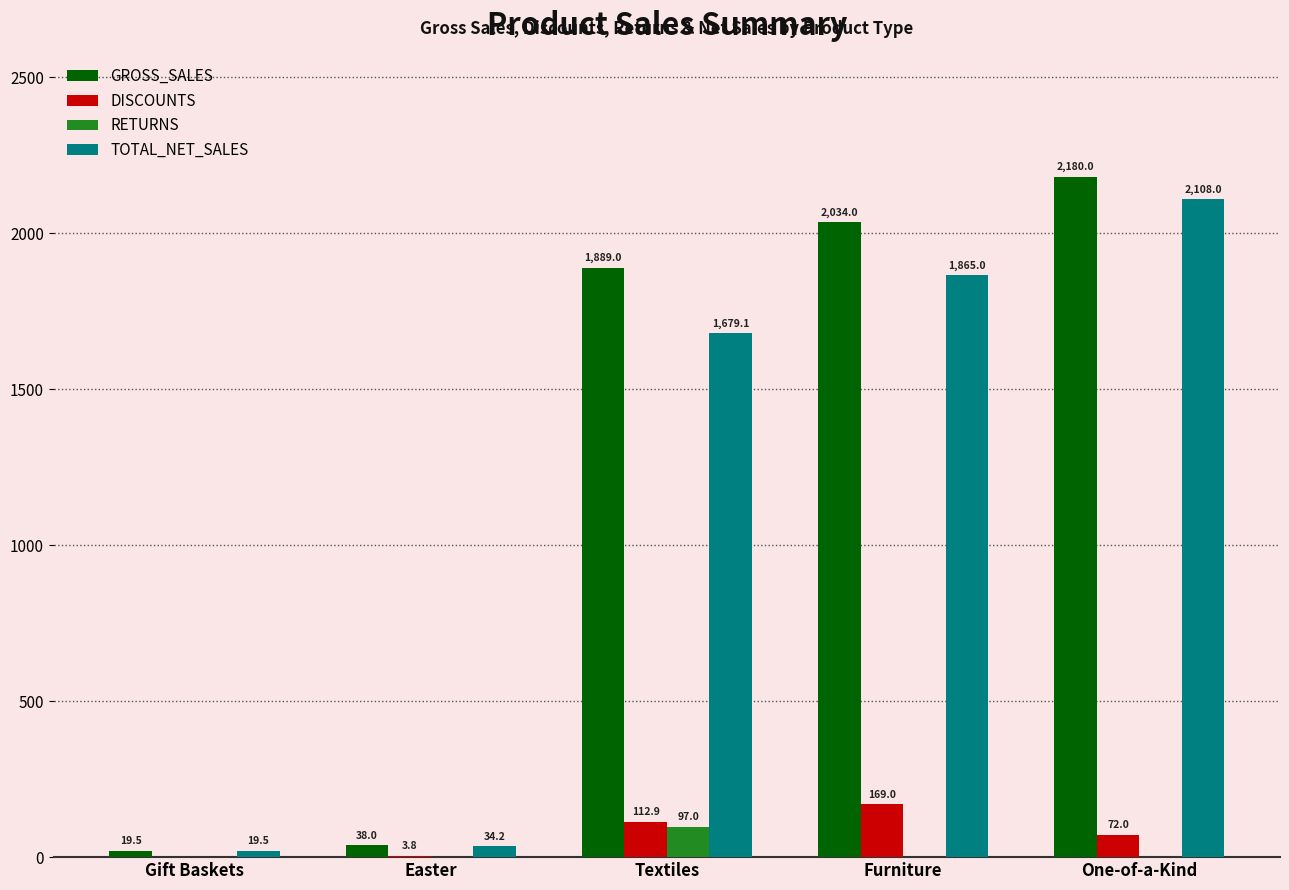

At which category is the sum across all series the highest?

One-of-a-Kind